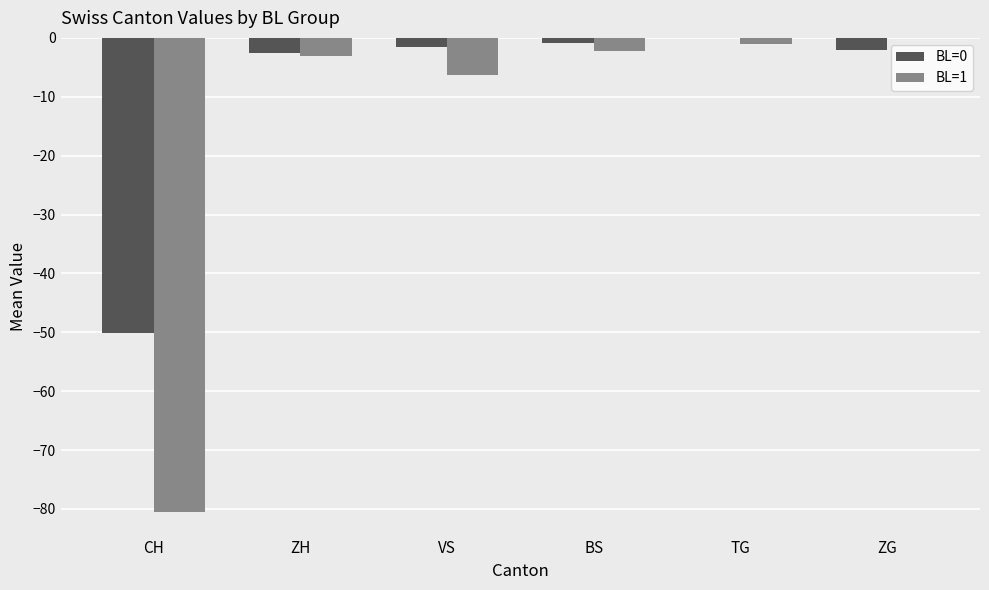

Between BS and TG, which series saw the biggest shift?

BL=1